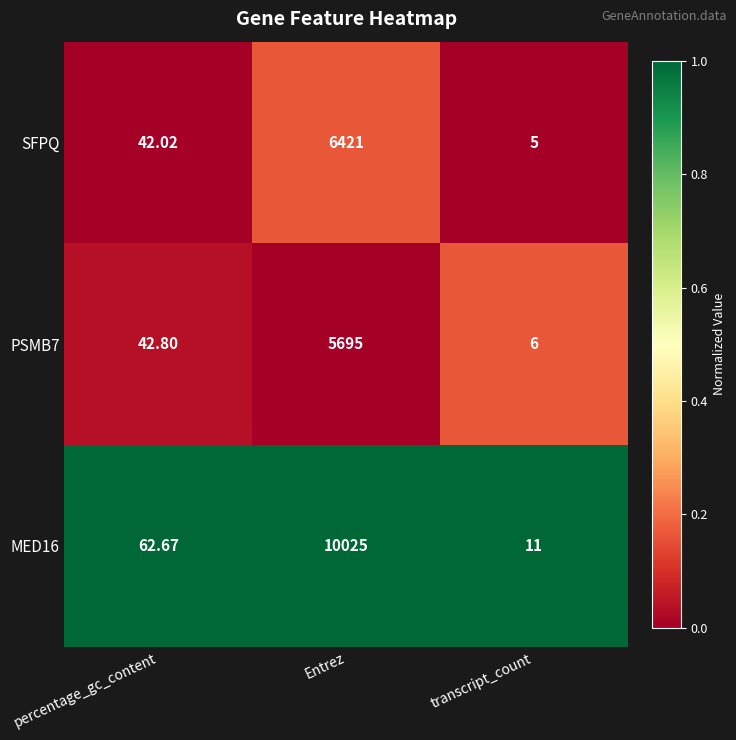

At which category does the chart reach its peak across all series?

Entrez